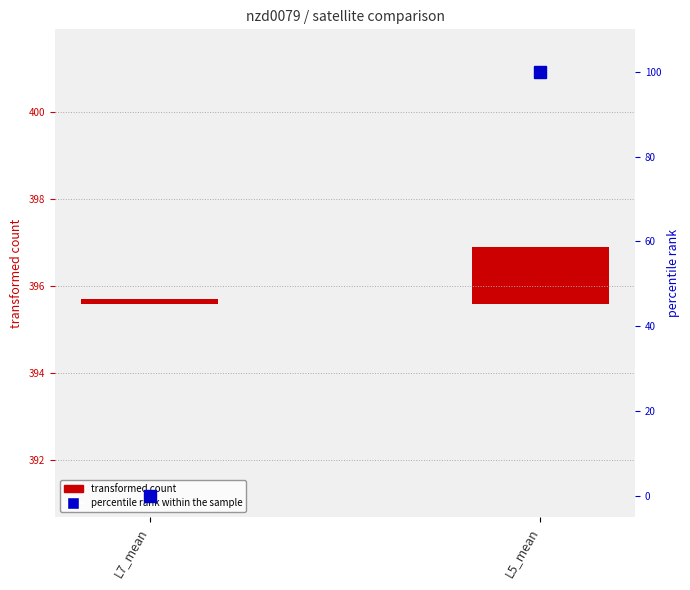

What is the change in value from L7_mean to L5_mean?

+100